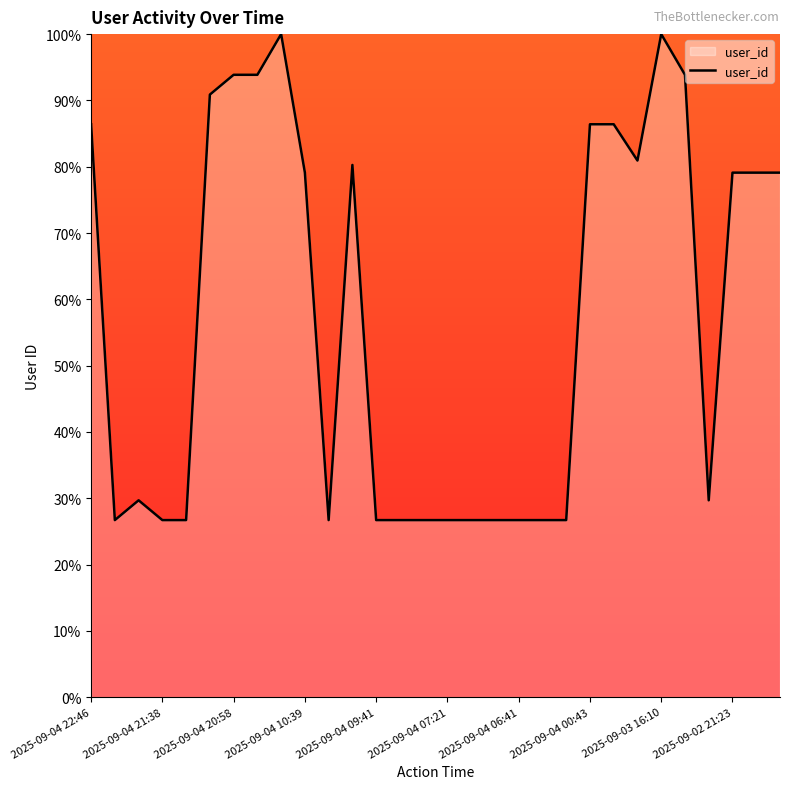

What is the minimum value shown in the chart?

26.7